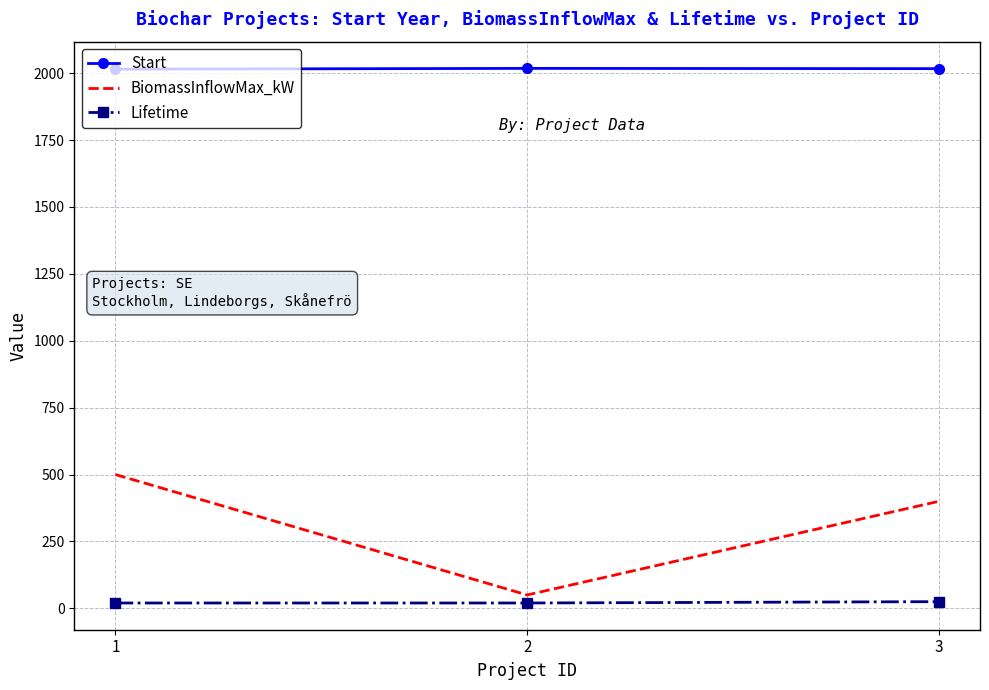

Between 2 and 3, which series saw the biggest shift?

BiomassInflowMax_kW